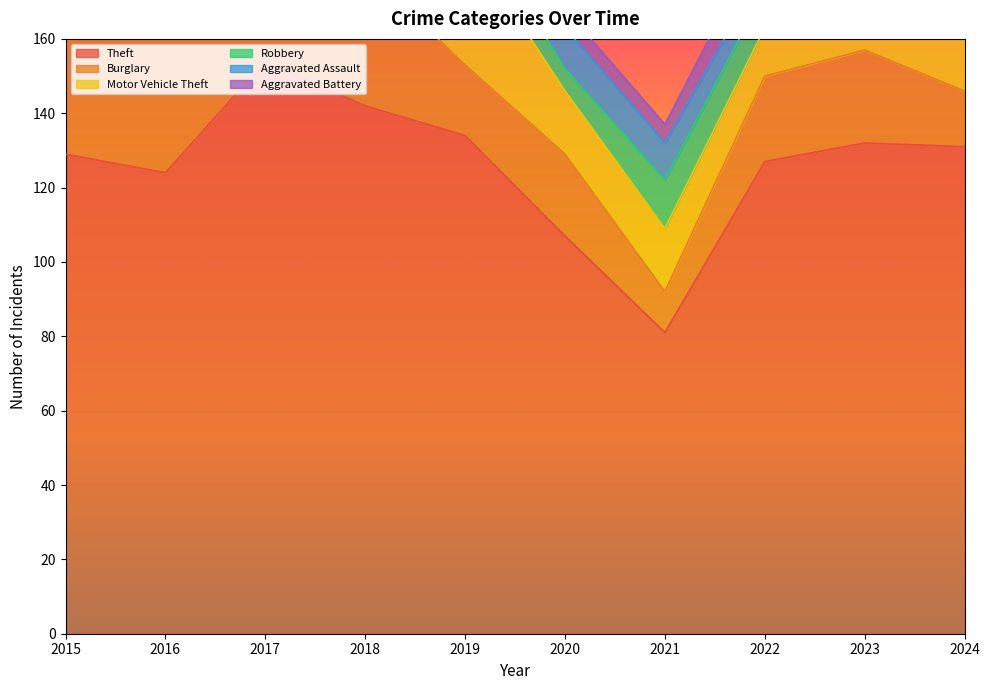

What is the total value across all series at 2016?

202